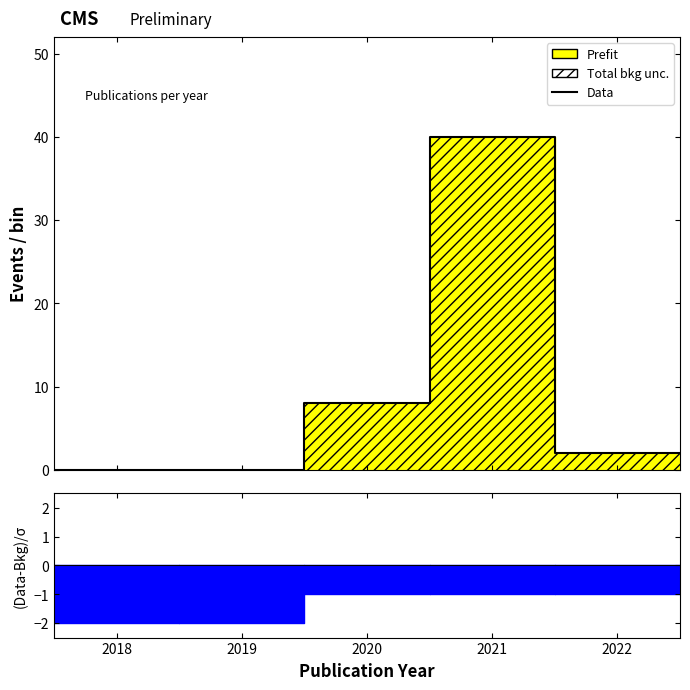

True or false: the data has more than 1 interior local peaks.

False